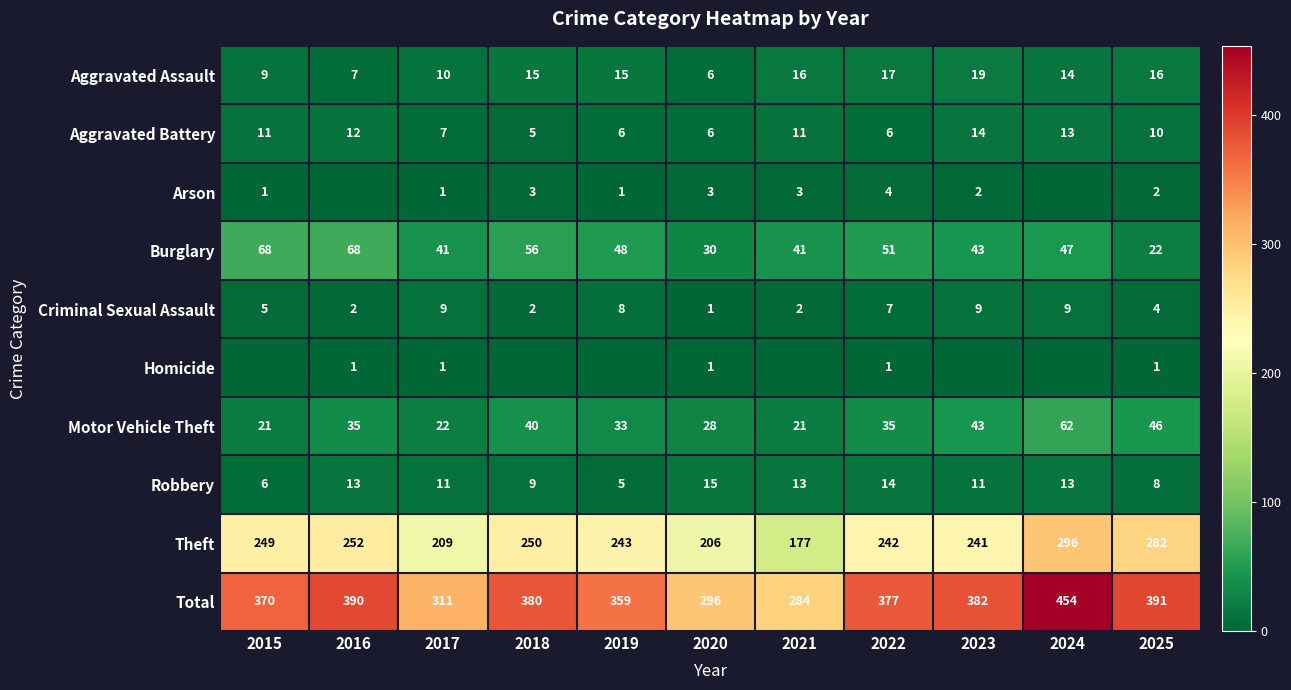

What is the maximum value shown in the chart?

454